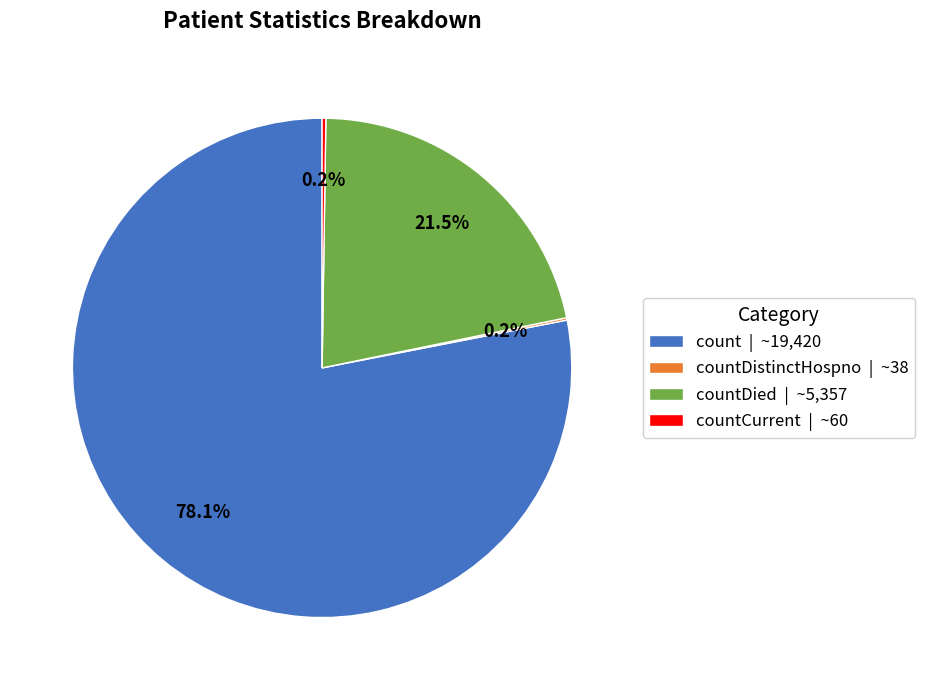

Does count | ~19,420 account for over 50% of the chart?

Yes